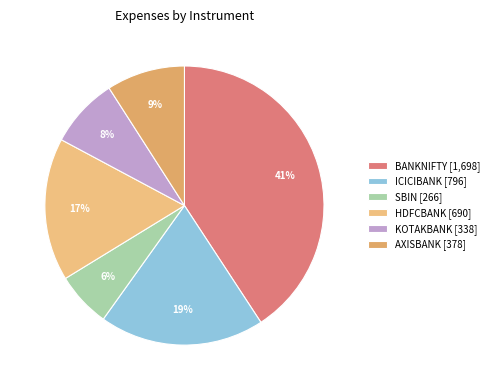

Does SBIN account for over 50% of the chart?

No